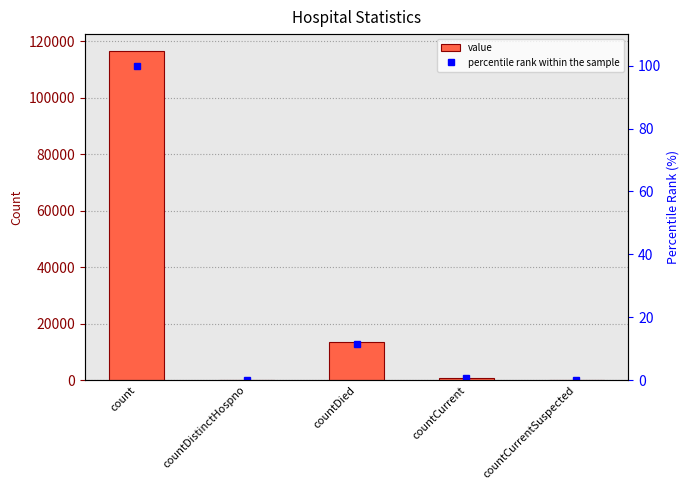

What is the difference between the maximum and minimum values in the percentile rank within the sample series?

100.0